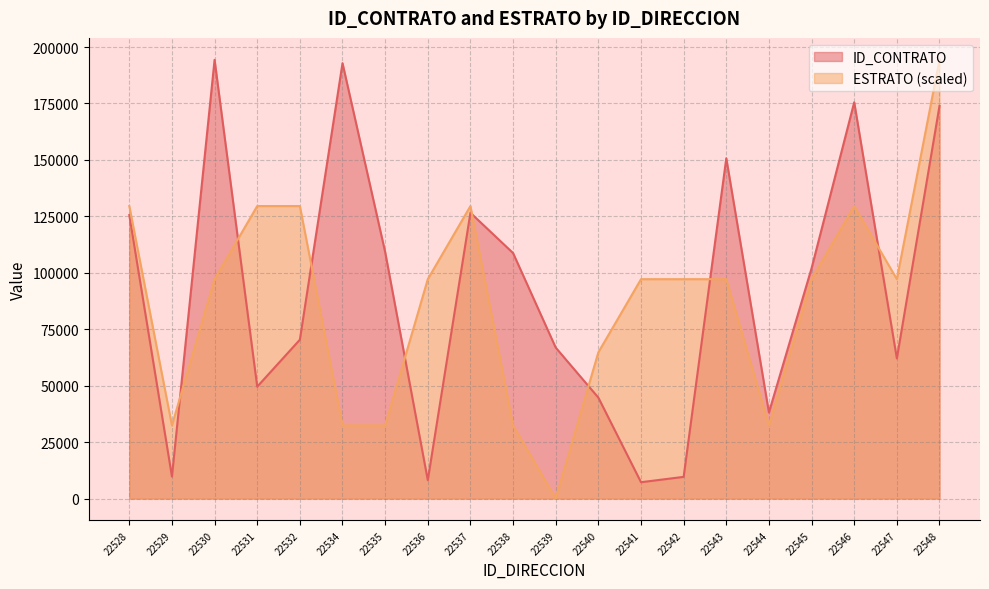

Does the chart display data point markers on the line(s)?

No